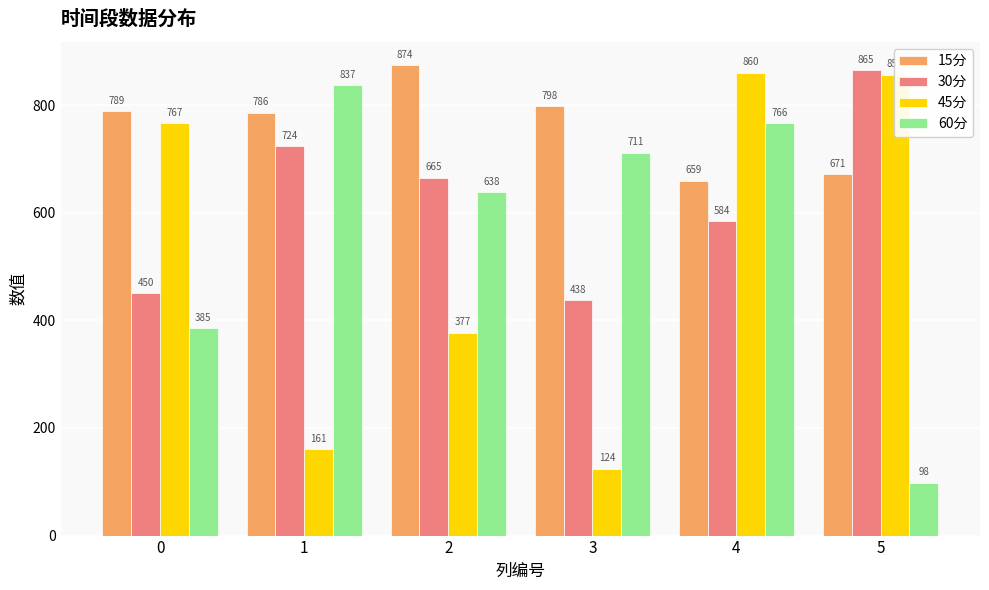

Between 1 and 4, which series saw the biggest shift?

45分